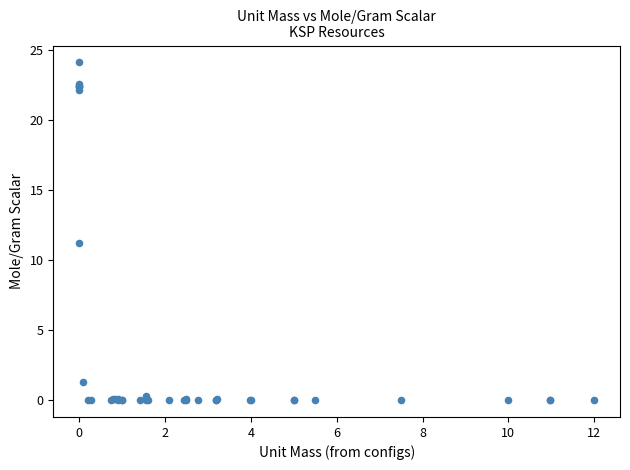

What Y value in the scatter plot is closest to 12?

11.2